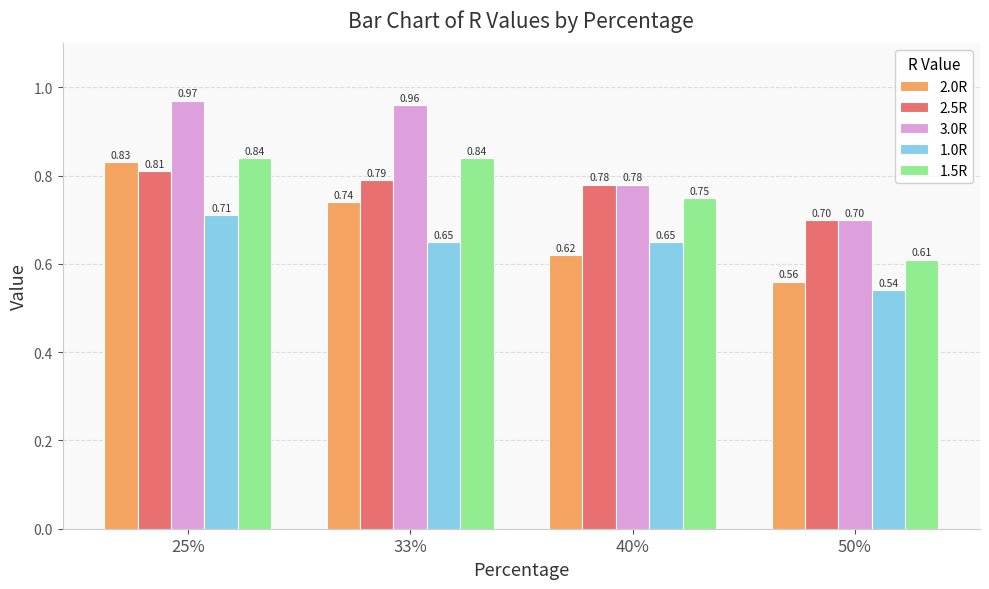

The value of 1.5R at 40% is 0.3. True or false?

False